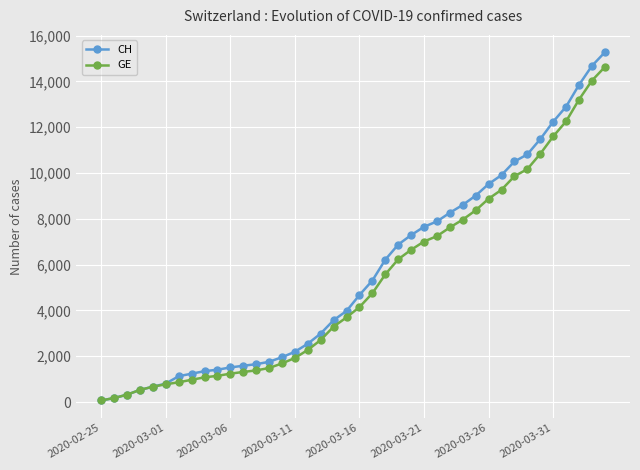

Which series has the widest spread of values?

CH